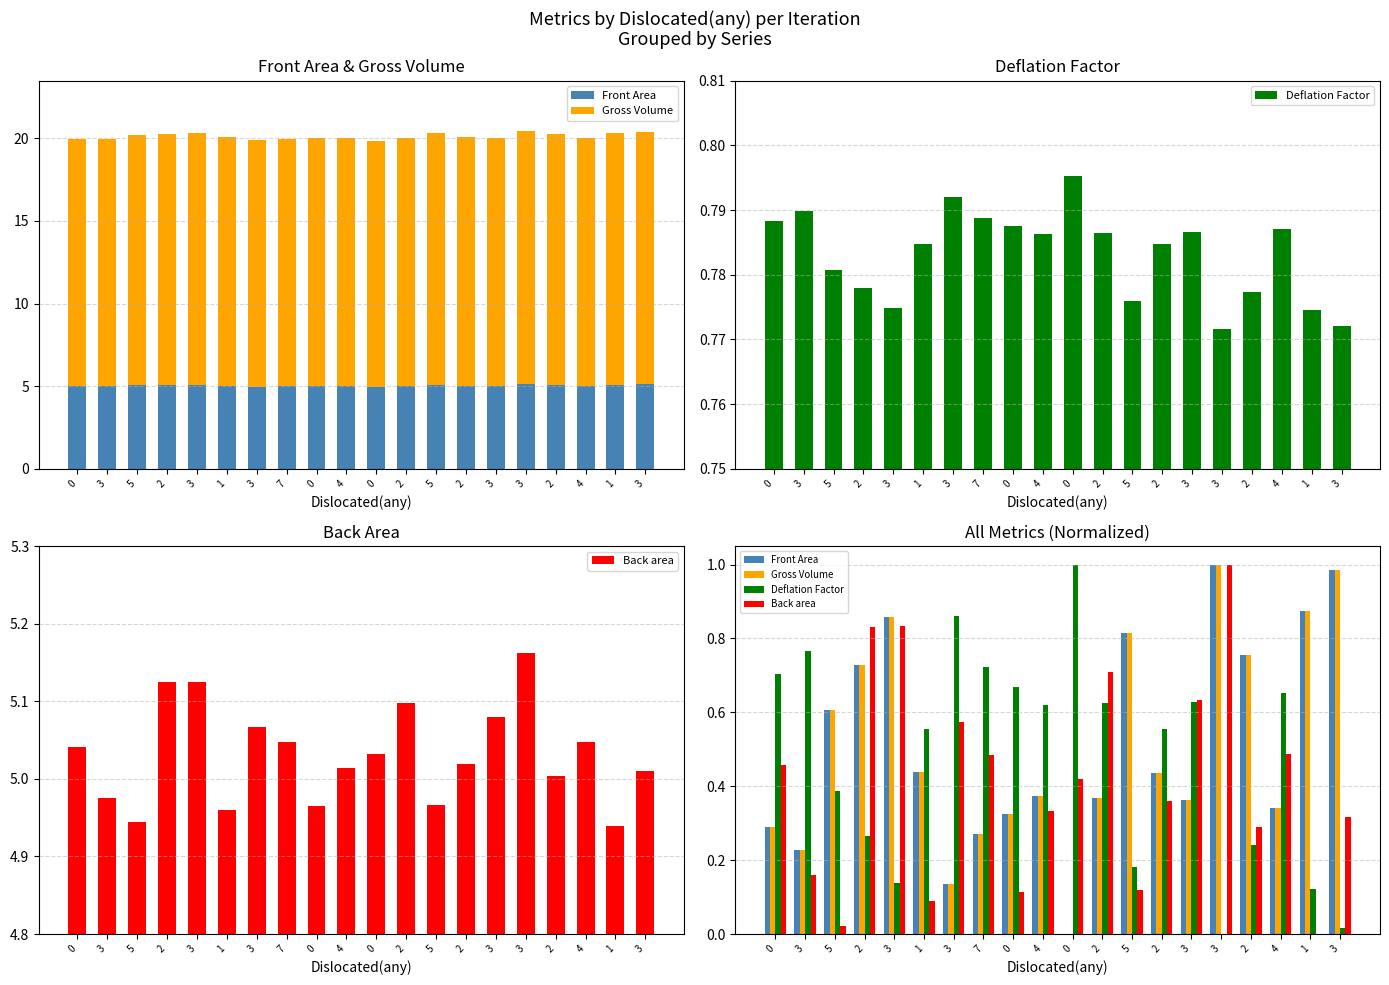

How many bars are there in each group?

4